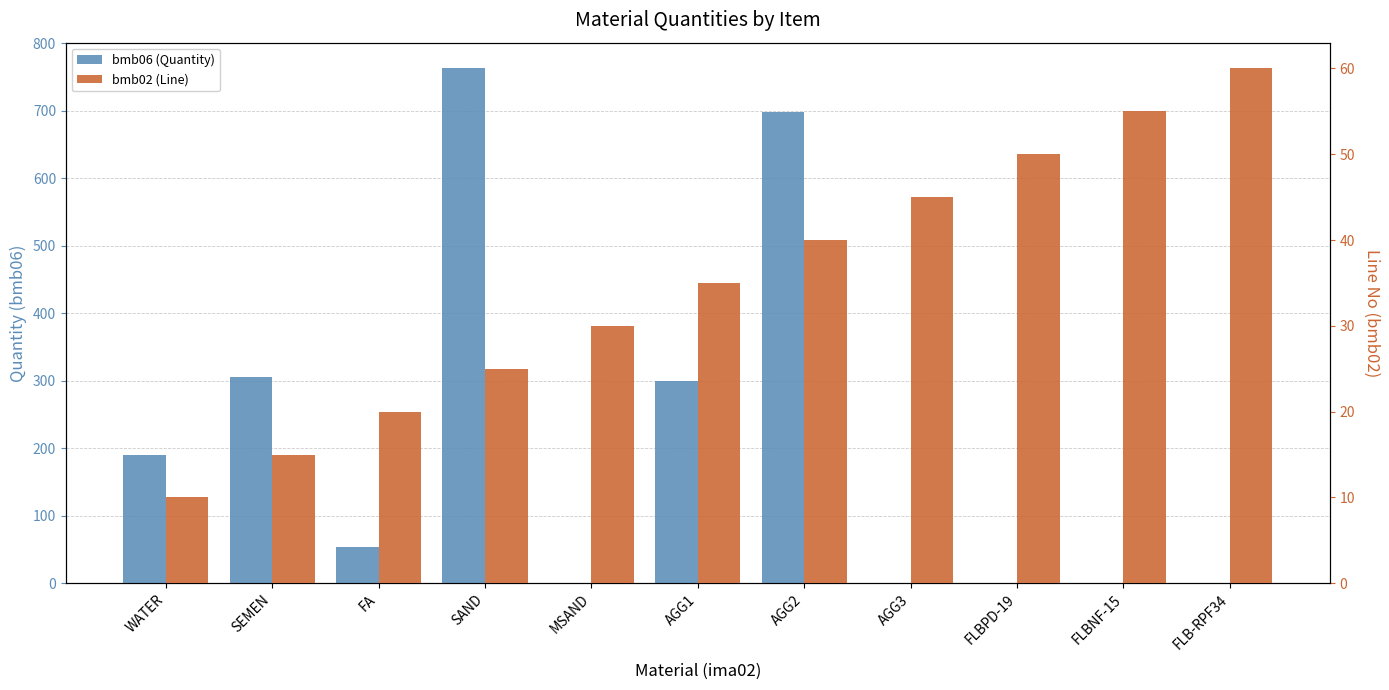

How many values in the bmb02 (Line) series exceed 35?

5